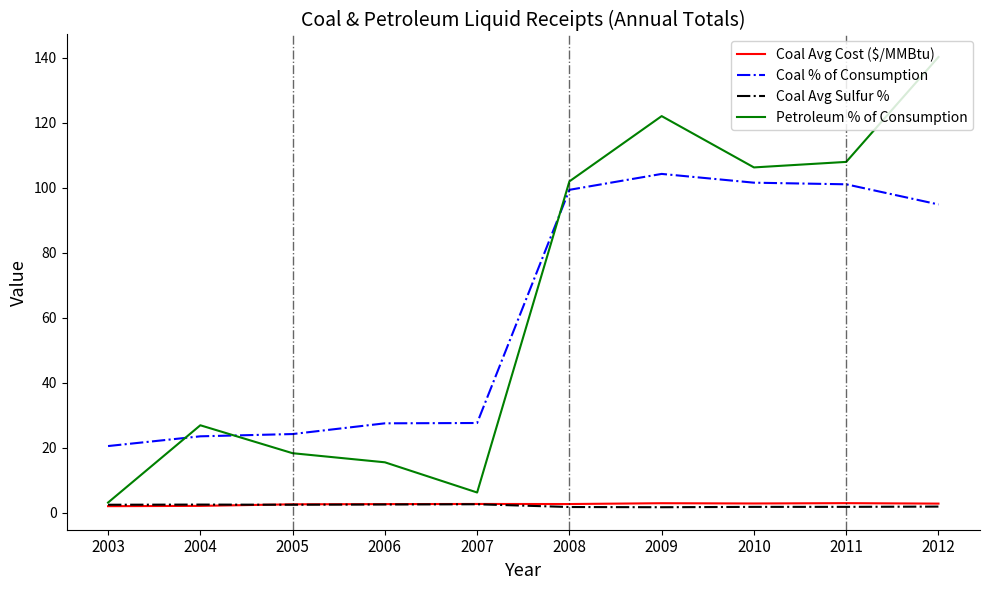

True or false: Coal Avg Cost ($/MMBtu) and Coal % of Consumption intersect in this chart.

False